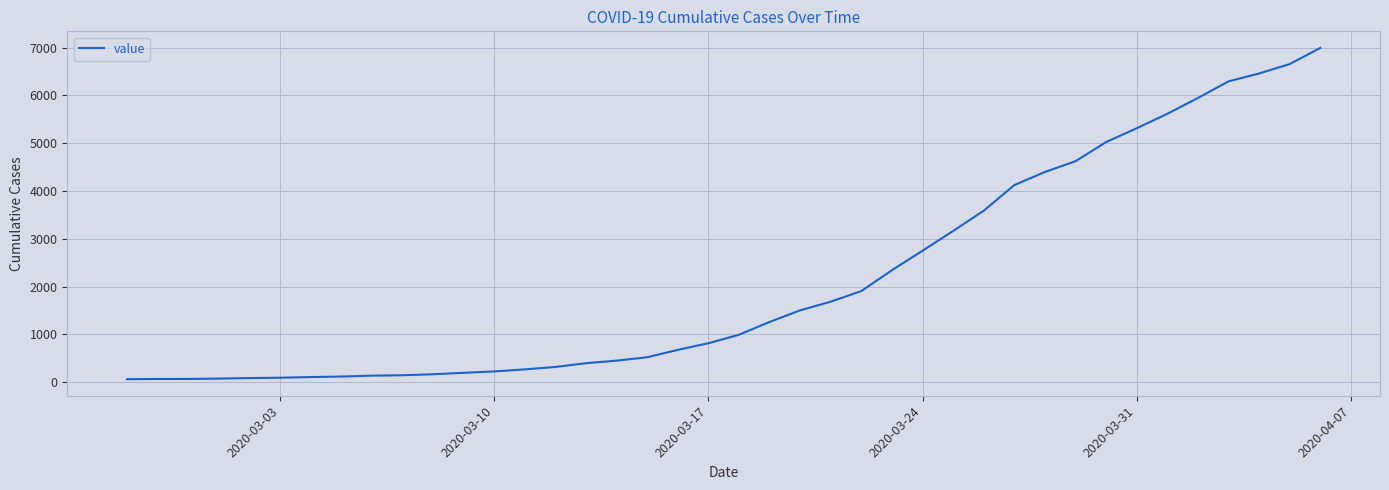

What is the maximum value shown in the chart?

6995